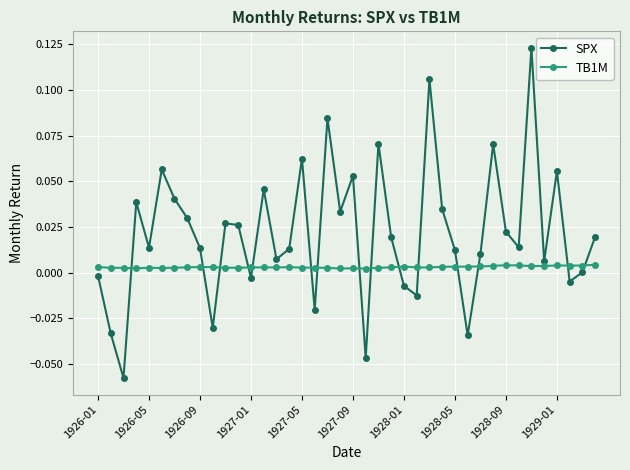

True or false: TB1M has more than 1 interior local peaks.

True